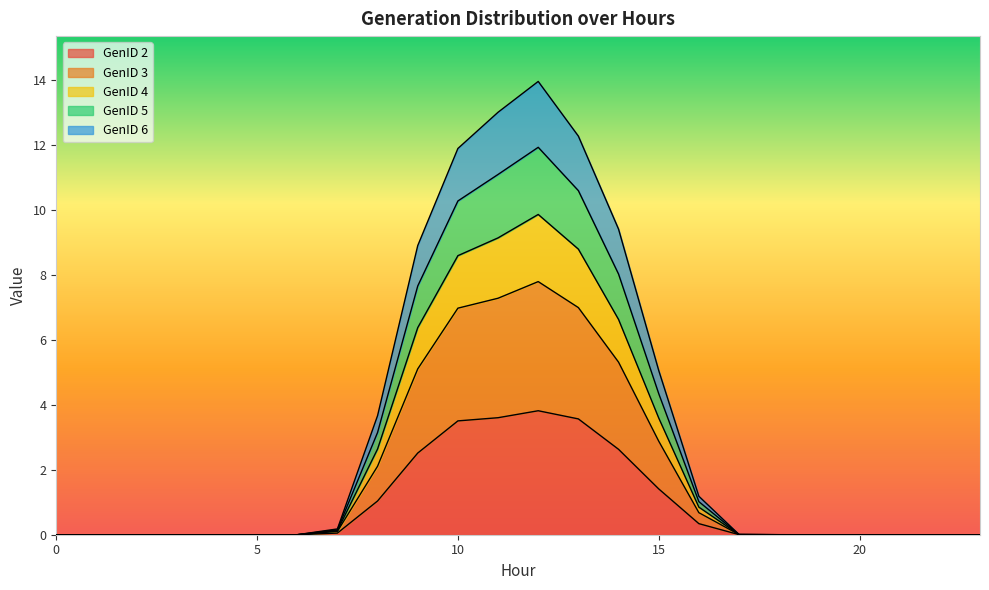

How many data points does each series have?

24